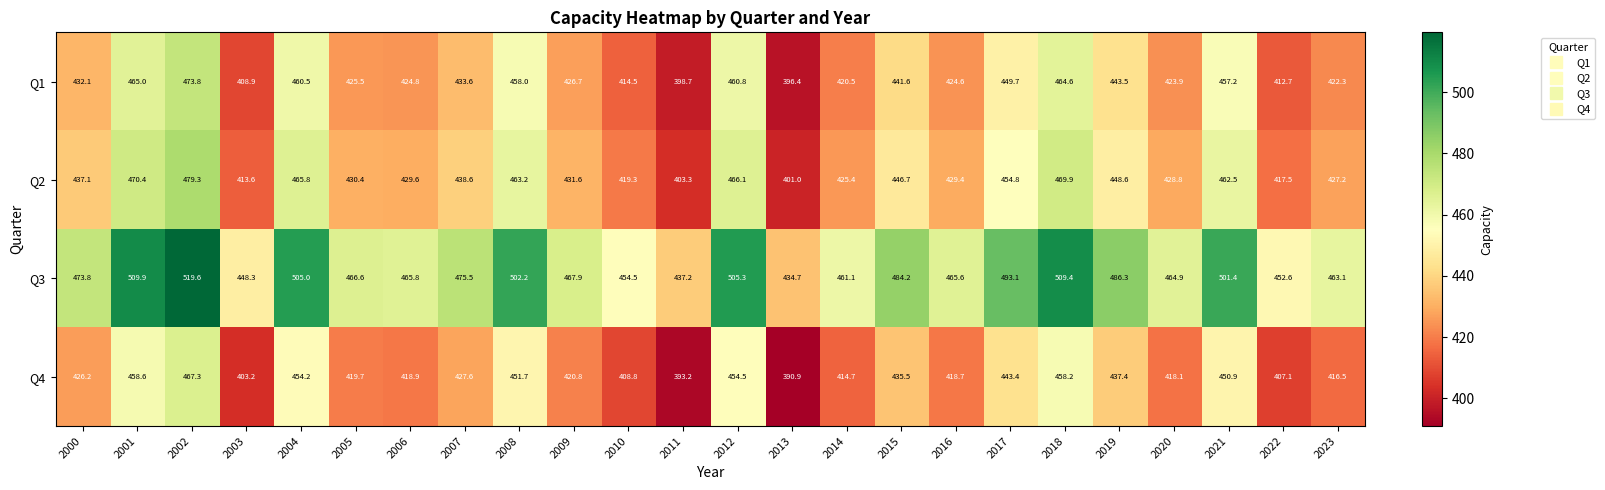

Between 2009 and 2017, which series saw the biggest shift?

Q3